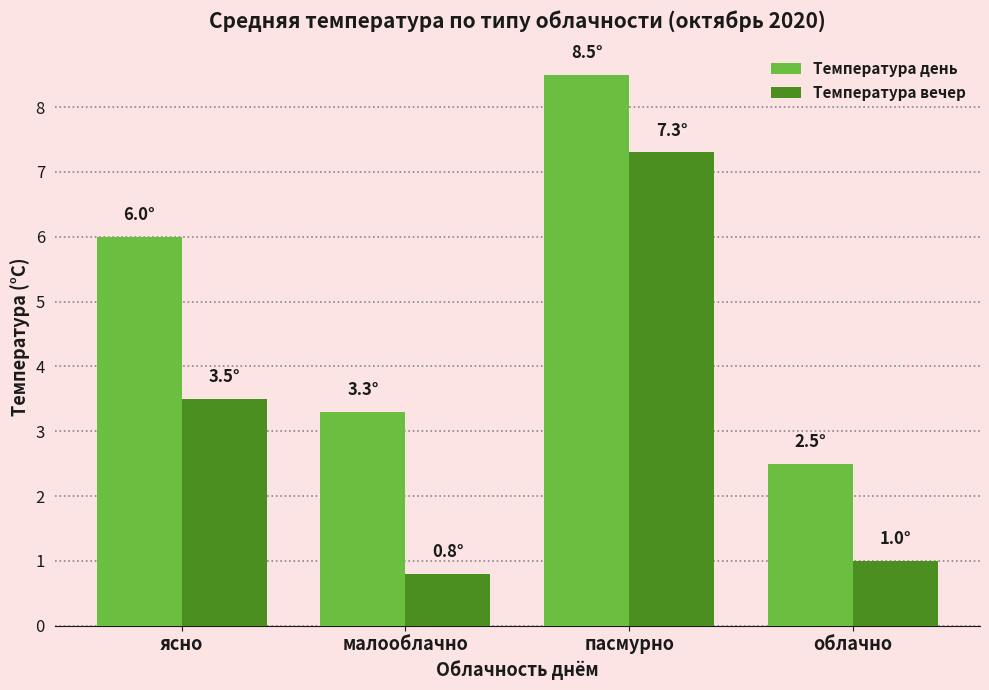

Which category has the highest value in the Температура вечер series?

пасмурно